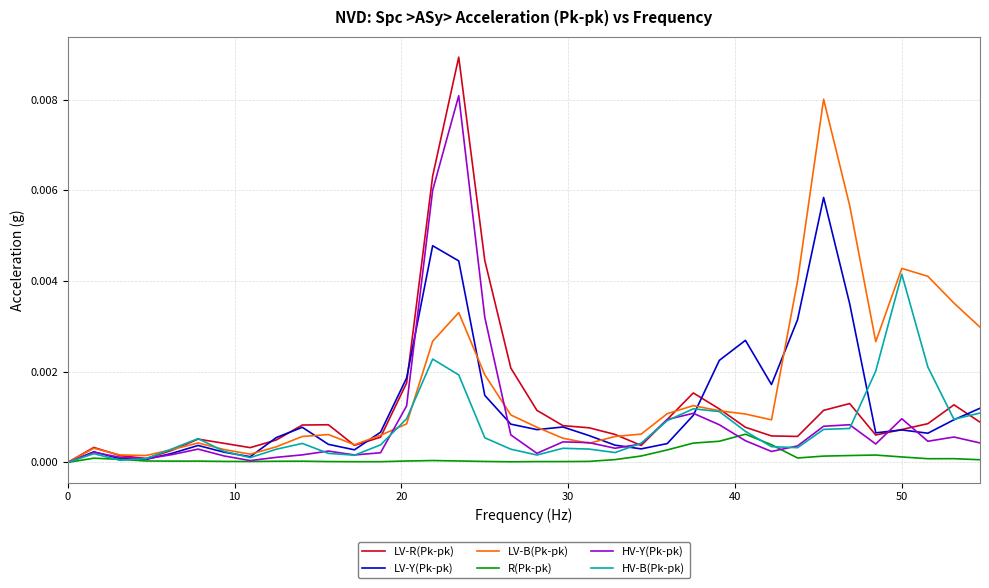

Which series has the largest range (max minus min)?

LV-R(Pk-pk)